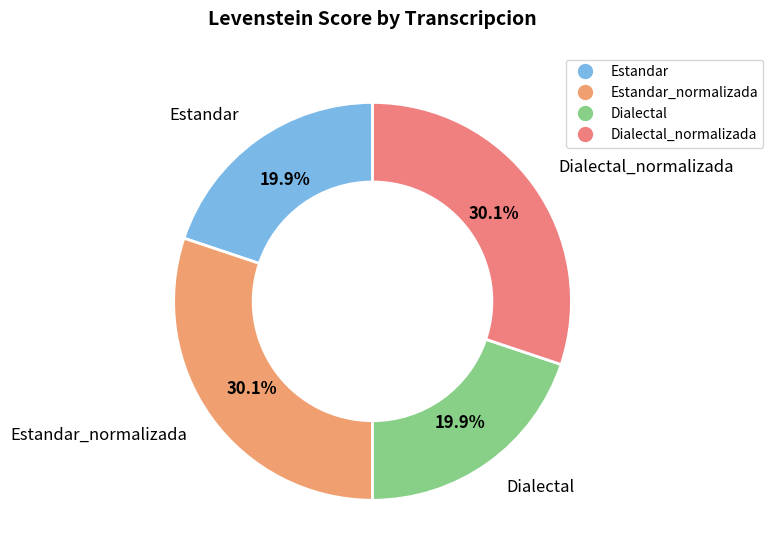

Count the number of slices in the pie.

4